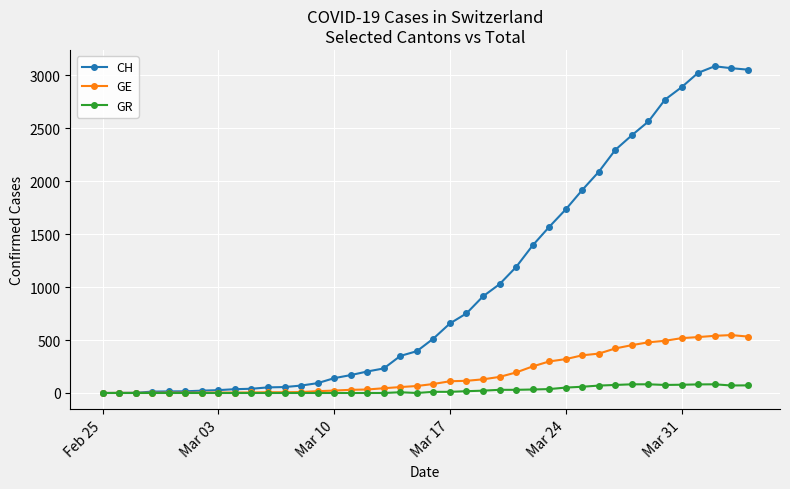

Which series has the largest range (max minus min)?

CH